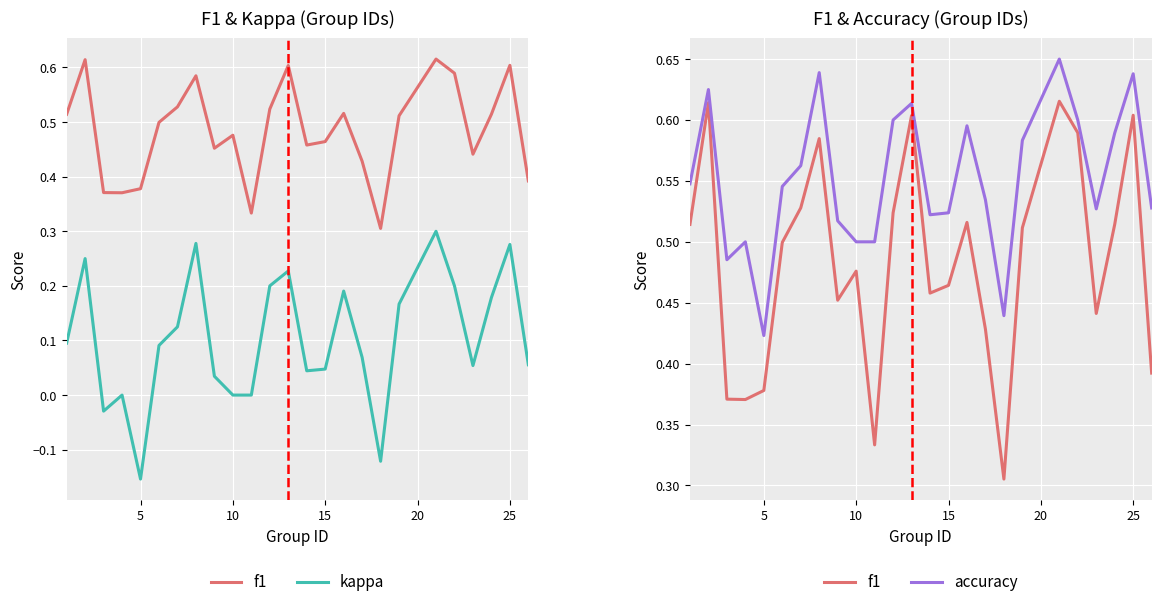

What is the average value of the kappa series?

0.1